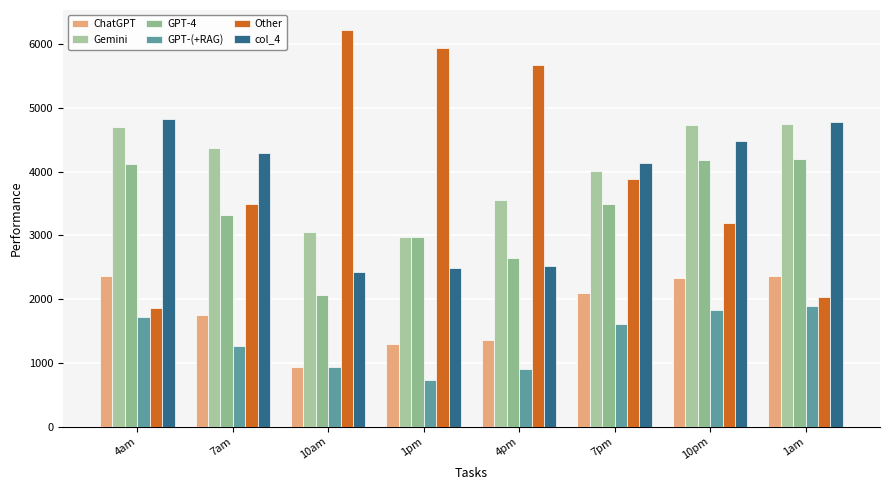

At which category is the sum across all series the highest?

10pm